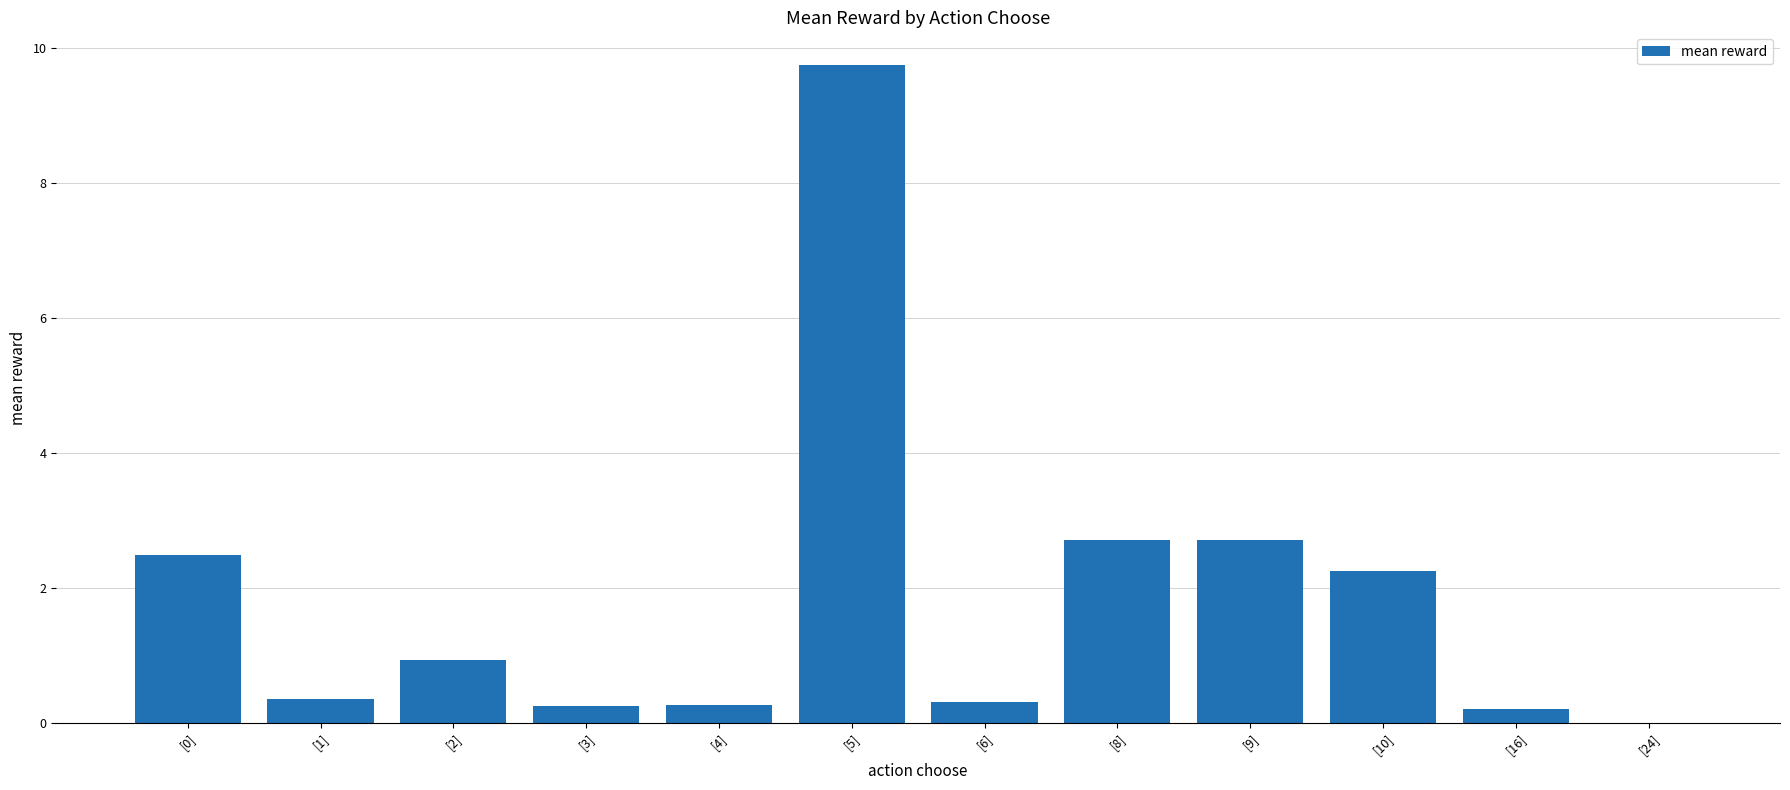

What is the greatest value displayed?

9.7